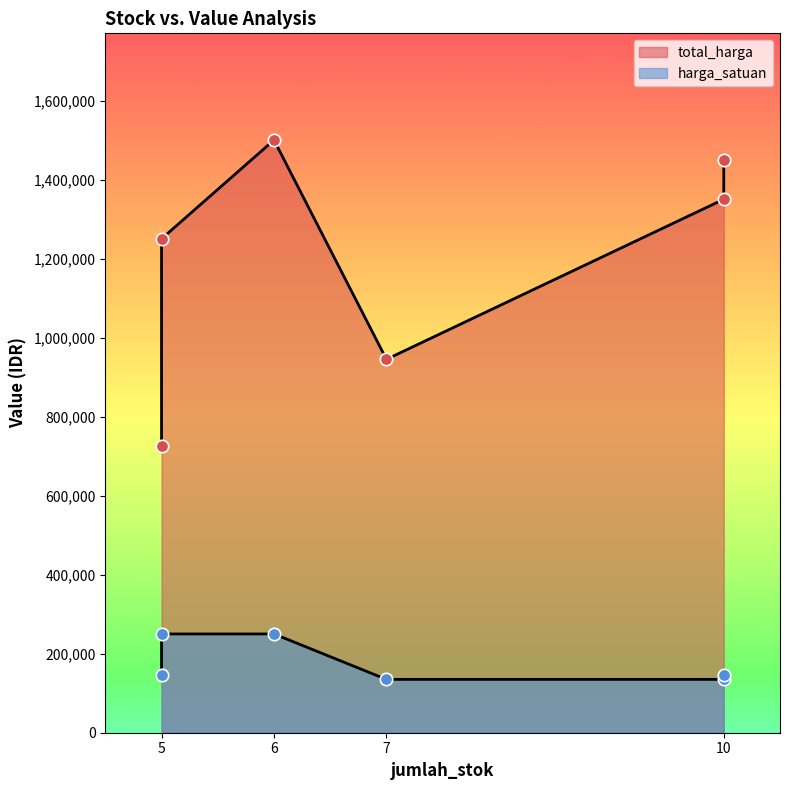

Which series has the largest Y range (max minus min)?

total_harga